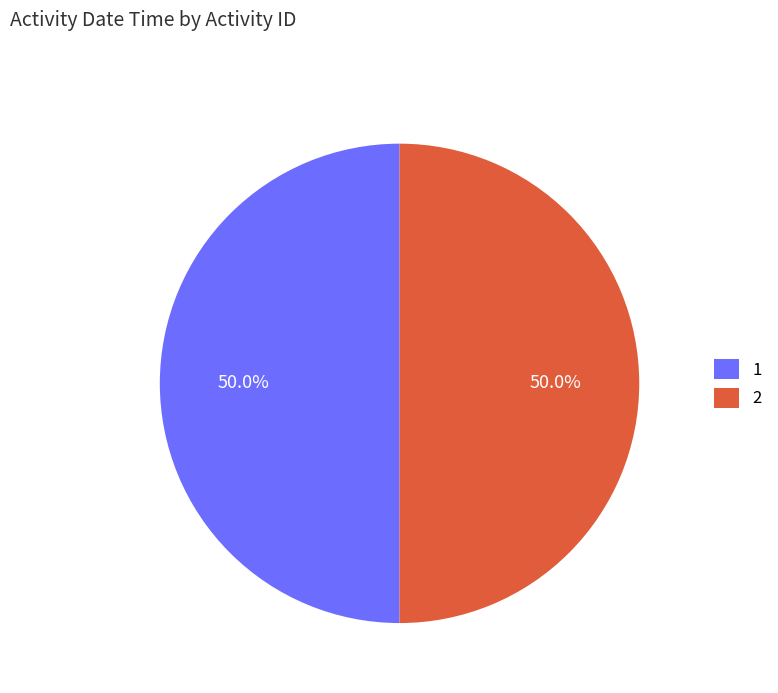

What percentage is NOT represented by 1?

50.0%